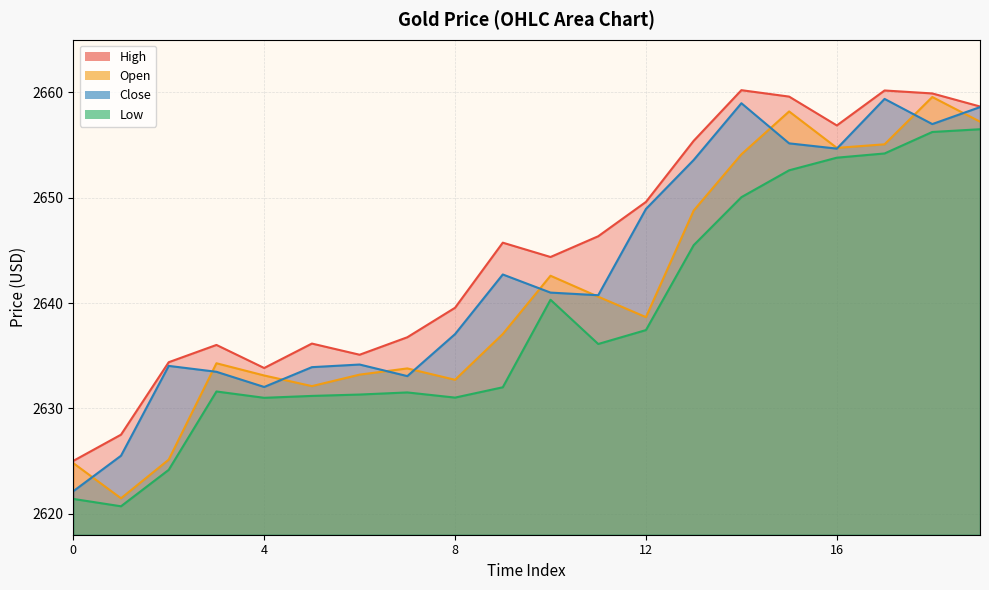

Which series has the widest spread of values?

Open